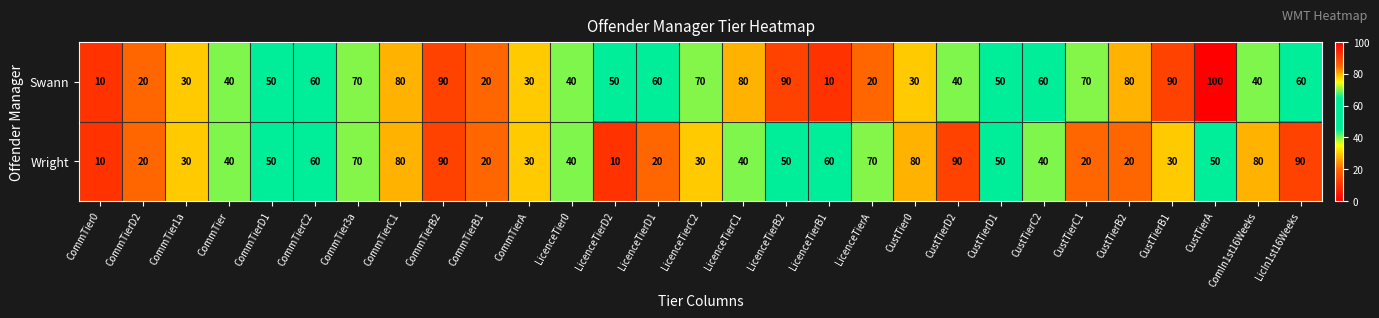

Which series has the widest spread of values?

Swann